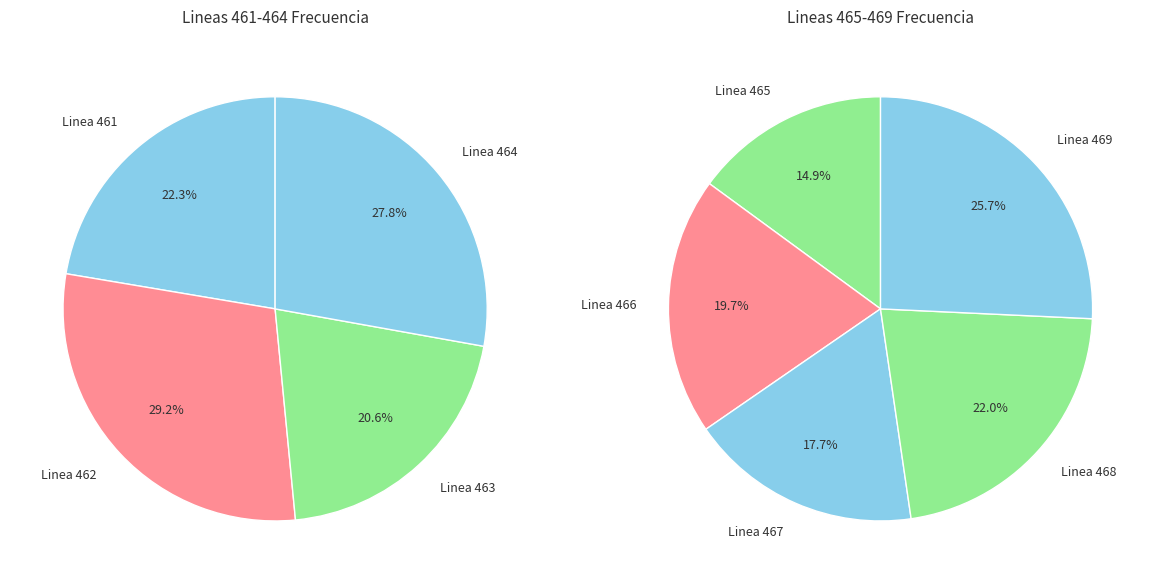

Which category has the smallest portion of the pie?

Linea 463